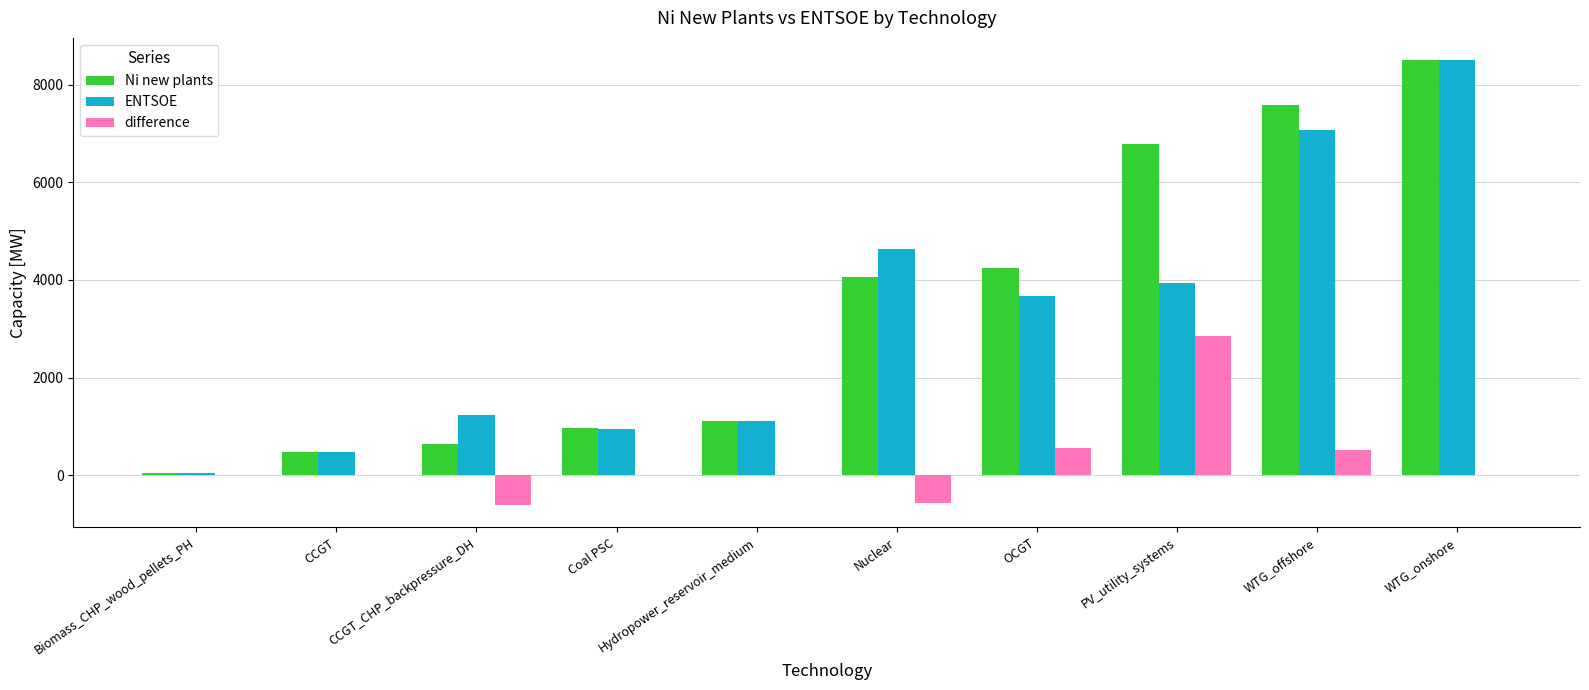

How many data points does each series have?

10